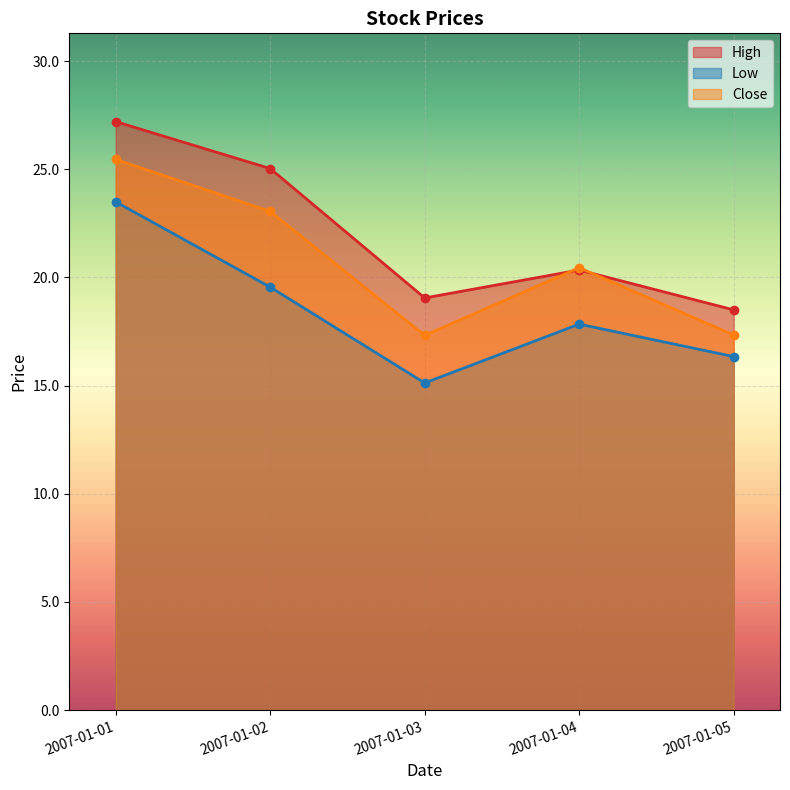

Does the chart display data point markers on the line(s)?

Yes